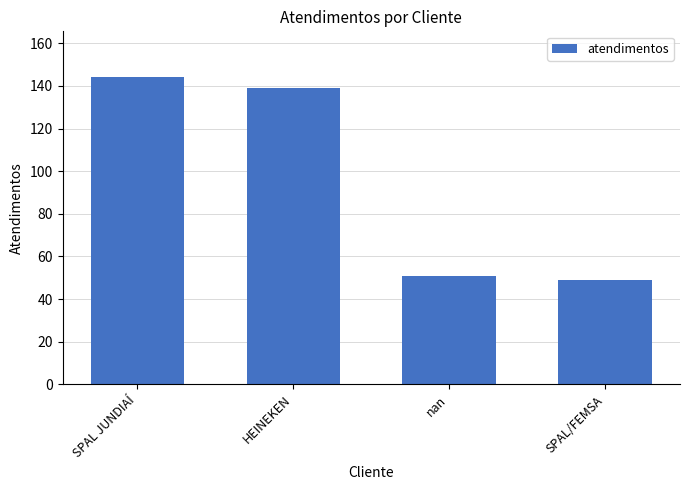

At which category does the chart reach its minimum across all series?

SPAL/FEMSA